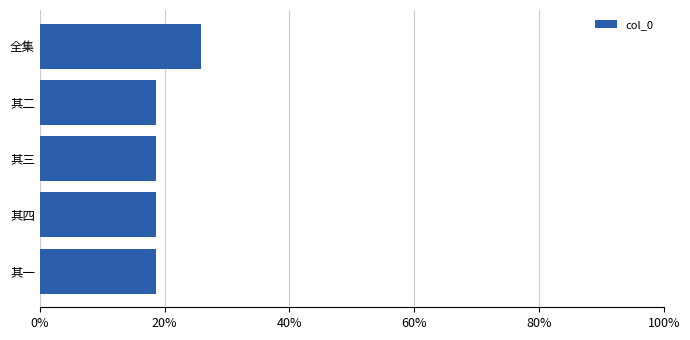

Which category has the highest value across all series?

全集